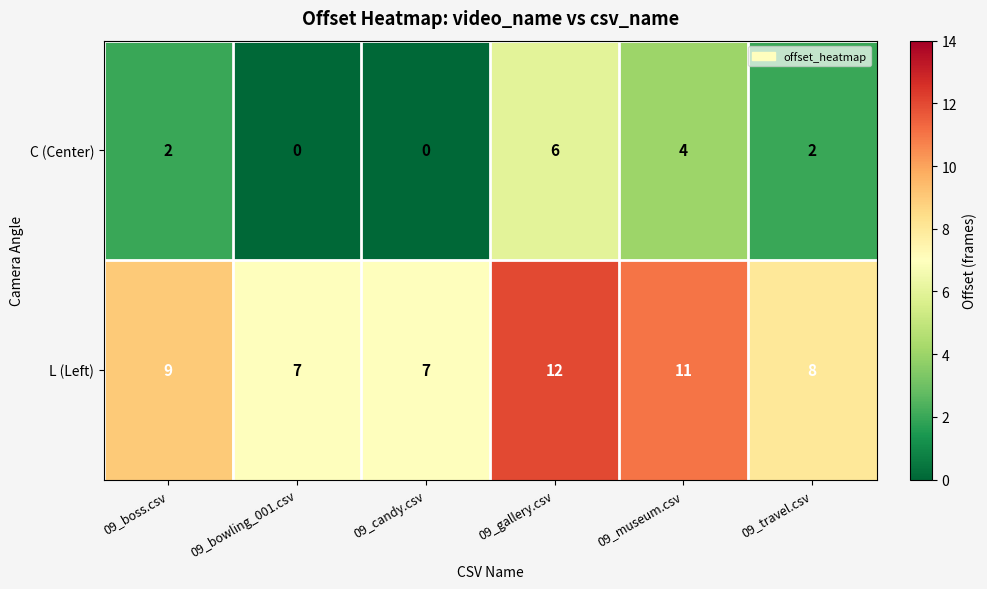

What is the sum of all L (Left) values?

54